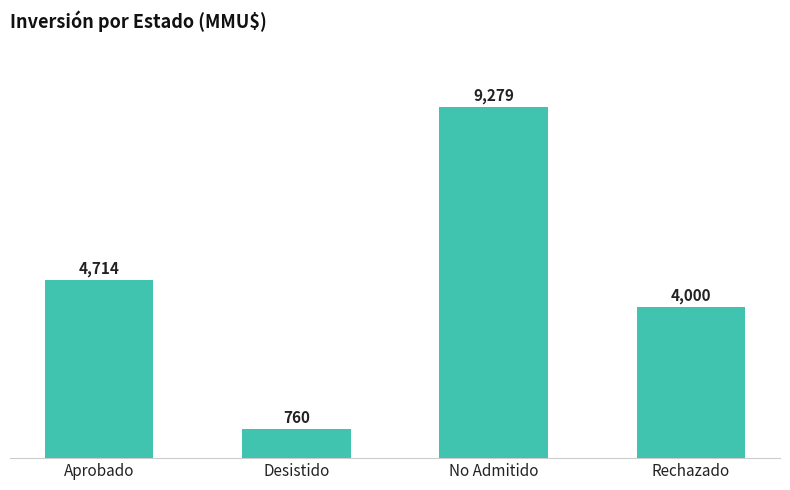

What value does the data have at Desistido, to the nearest 50?

750